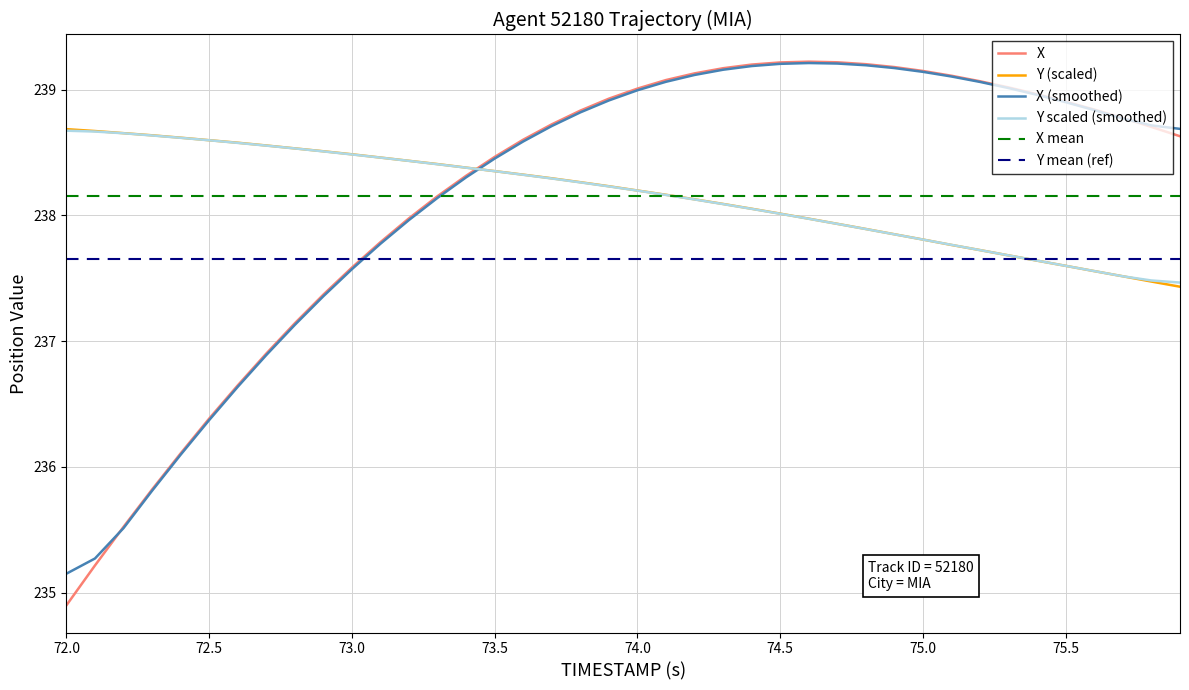

What is the lowest value of the Y scaled (smoothed) series?

237.5